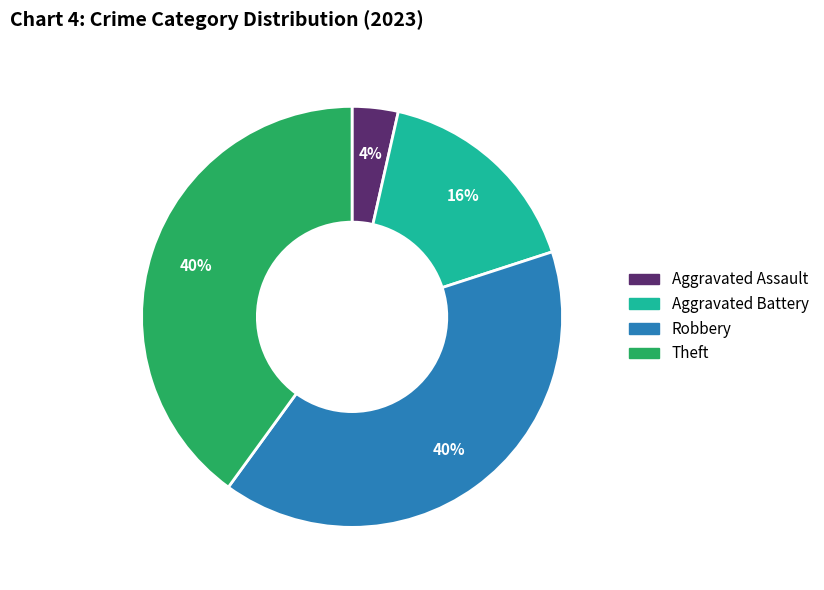

Does any single category account for the majority?

No